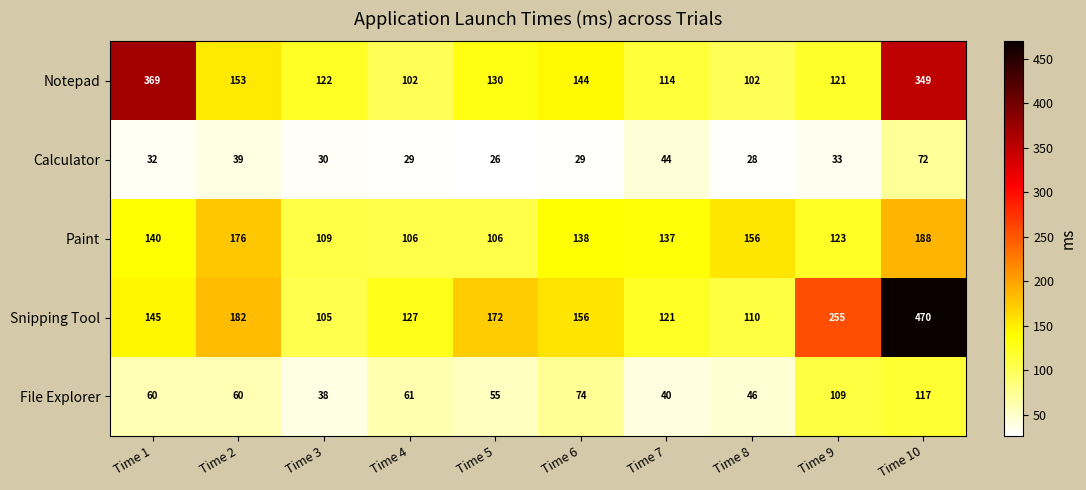

What is the average value of the Snipping Tool series?

184